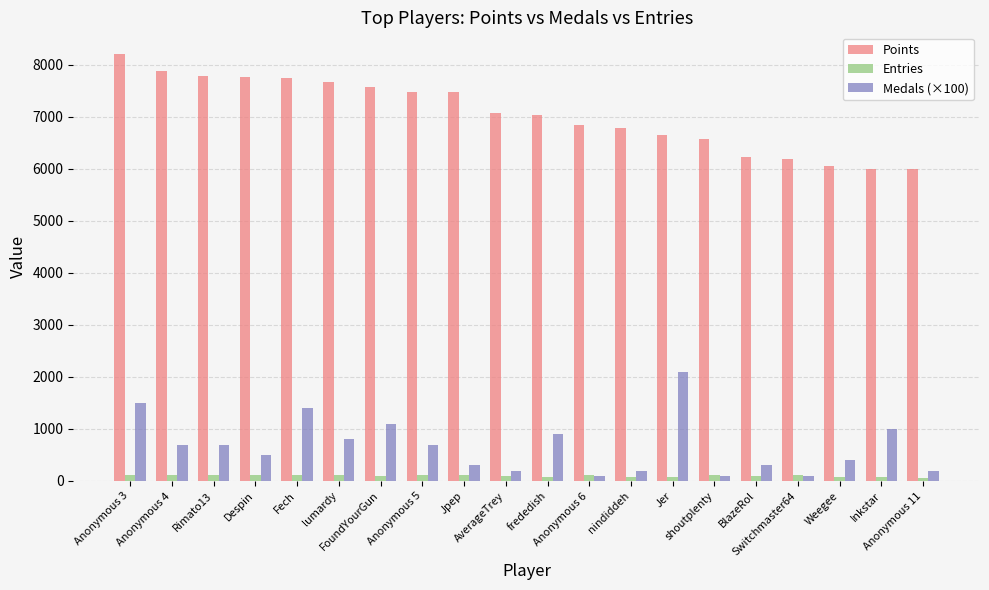

What is the maximum value for Points?

8215